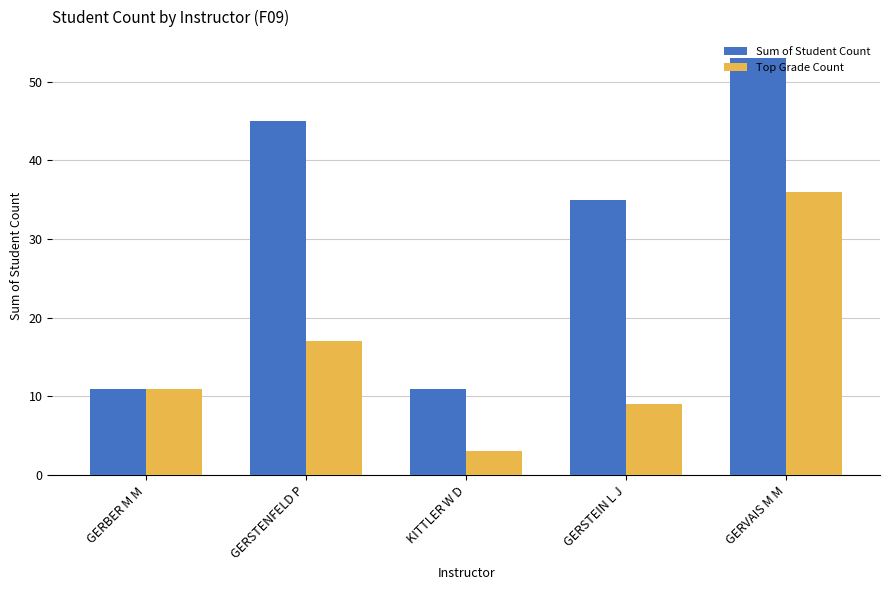

The value of Sum of Student Count at KITTLER W D is 4. True or false?

False